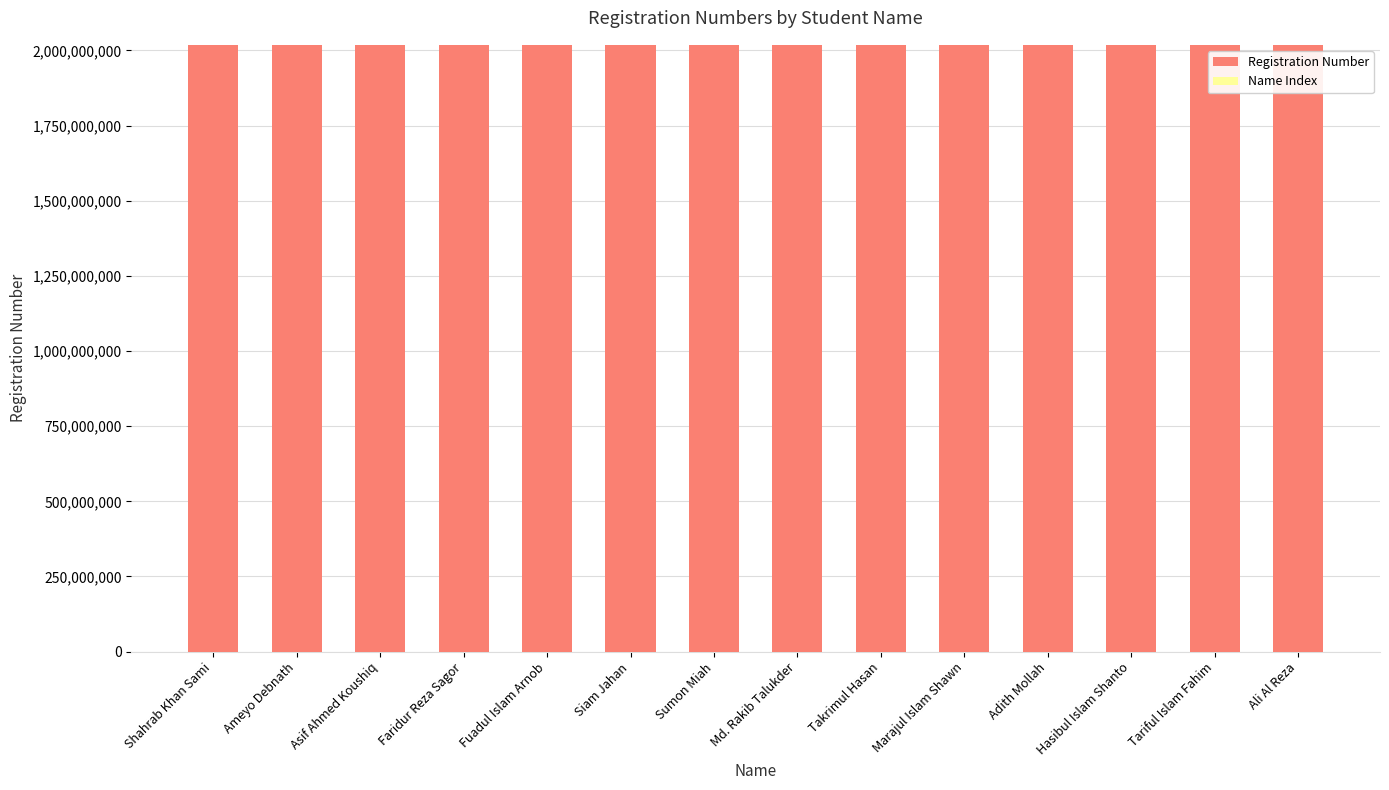

What is the sum of all Registration Number values?

28256634655